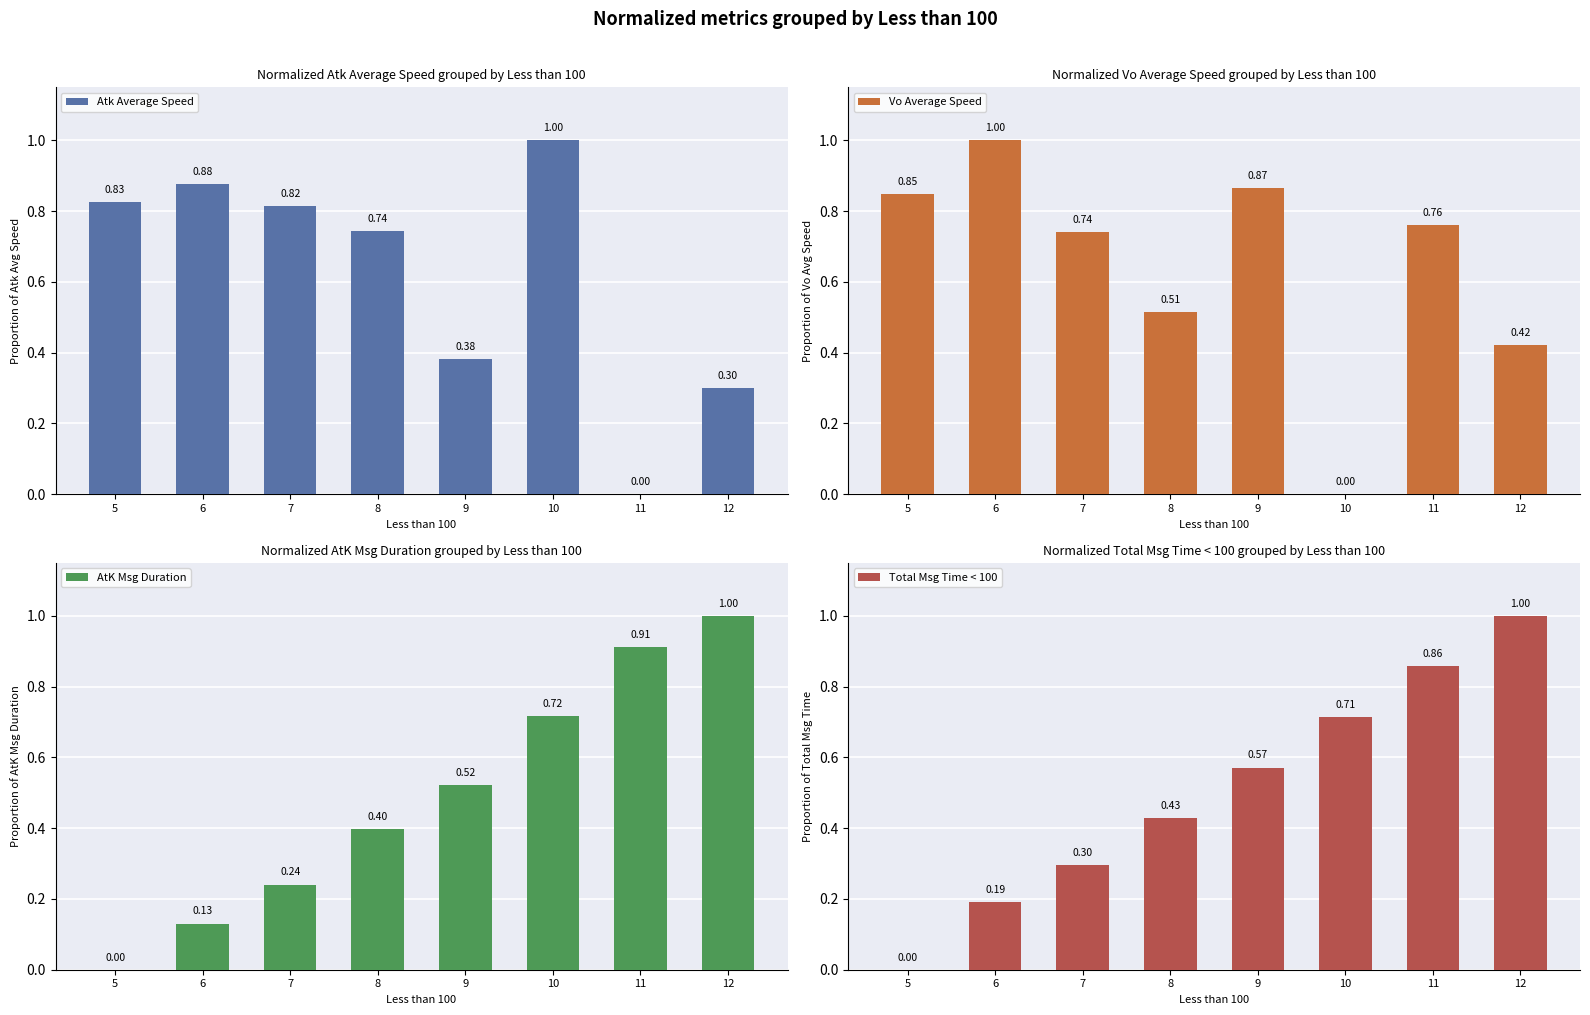

The value of Vo Average Speed at 8 is 0.3. True or false?

False